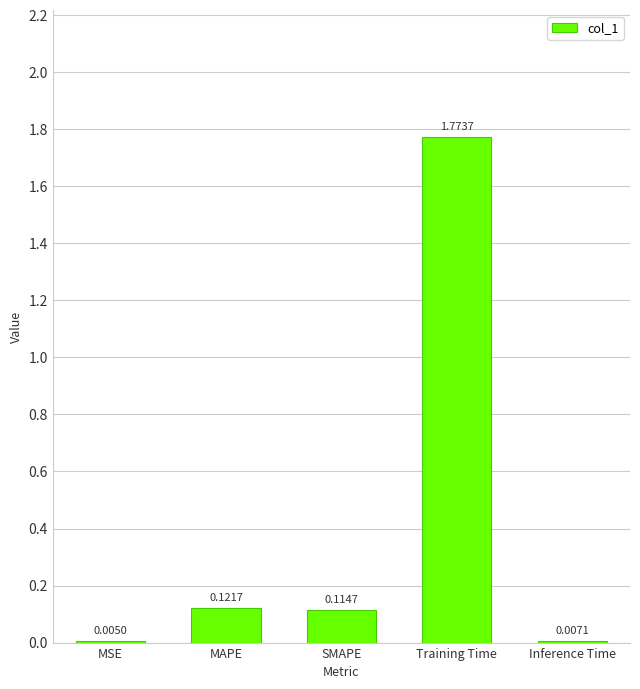

What is the difference between the values at SMAPE and Training Time?

1.7